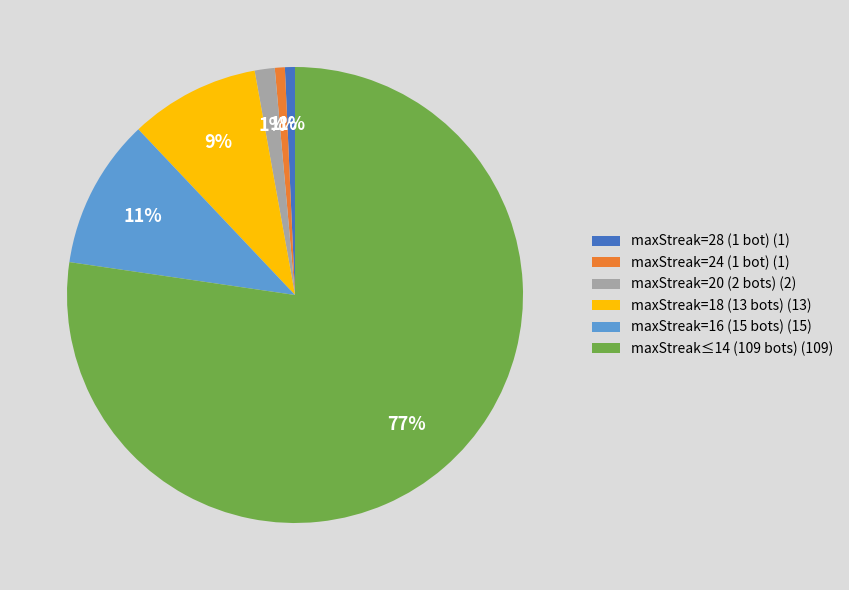

Does maxStreak=24 (1 bot) (1) represent more than half of the total?

No